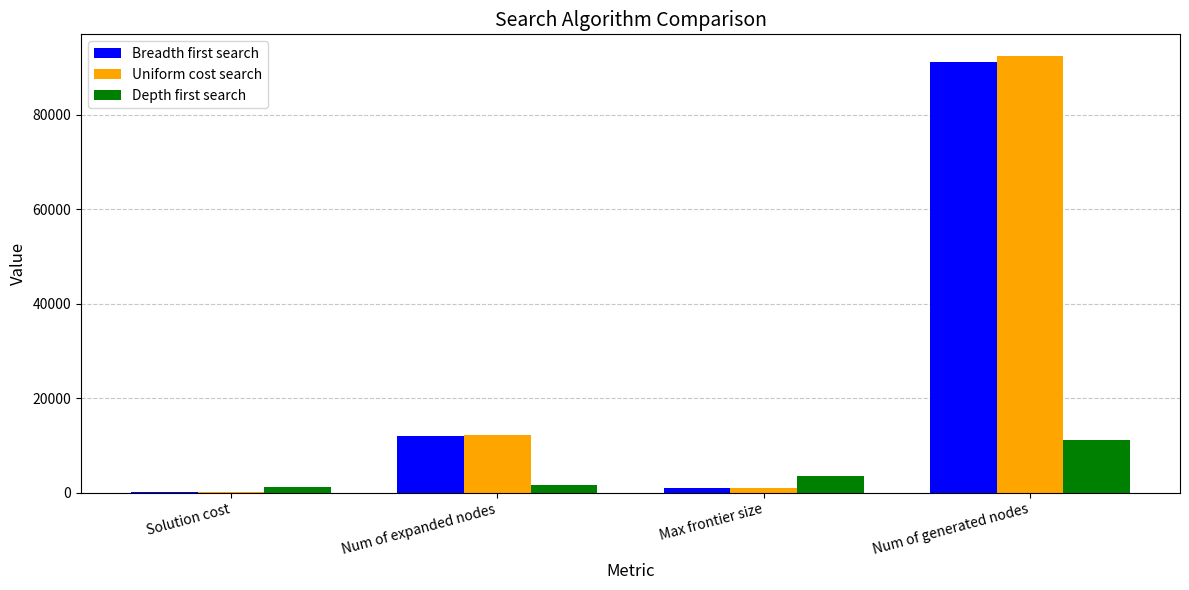

Which series has the widest spread of values?

Uniform cost search